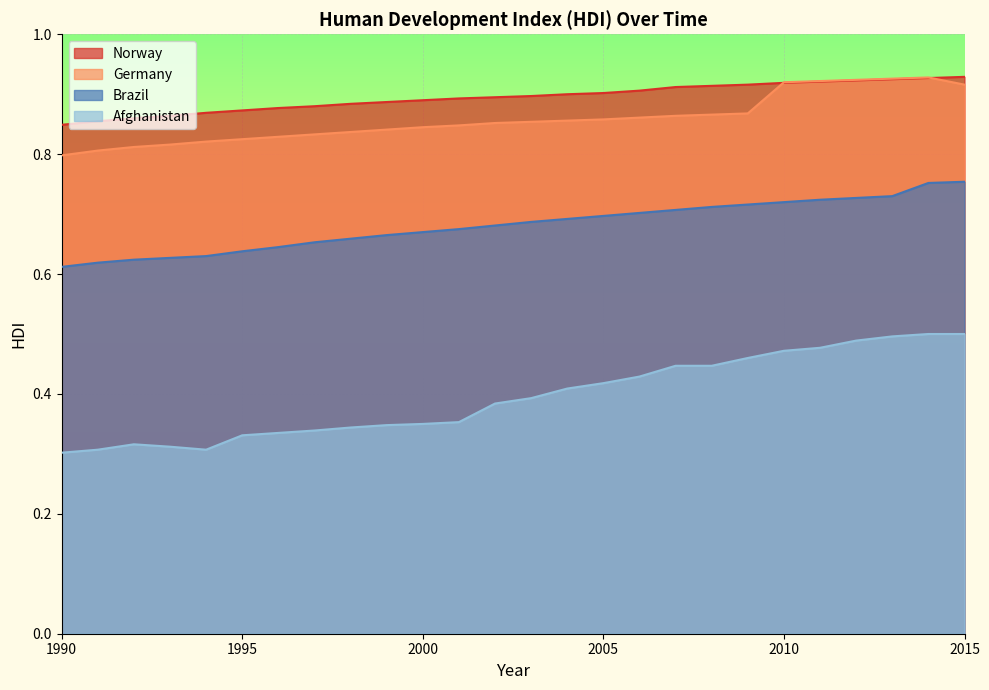

The value of Brazil at 2014 is 0.8. True or false?

True